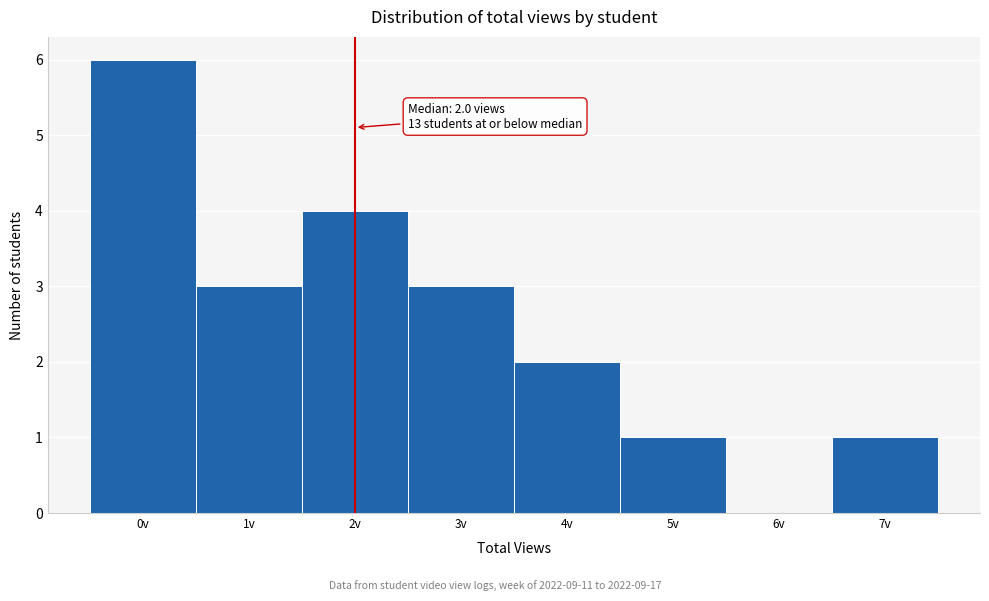

Which range on the x-axis has the tallest bar?

-0.5 to 0.5